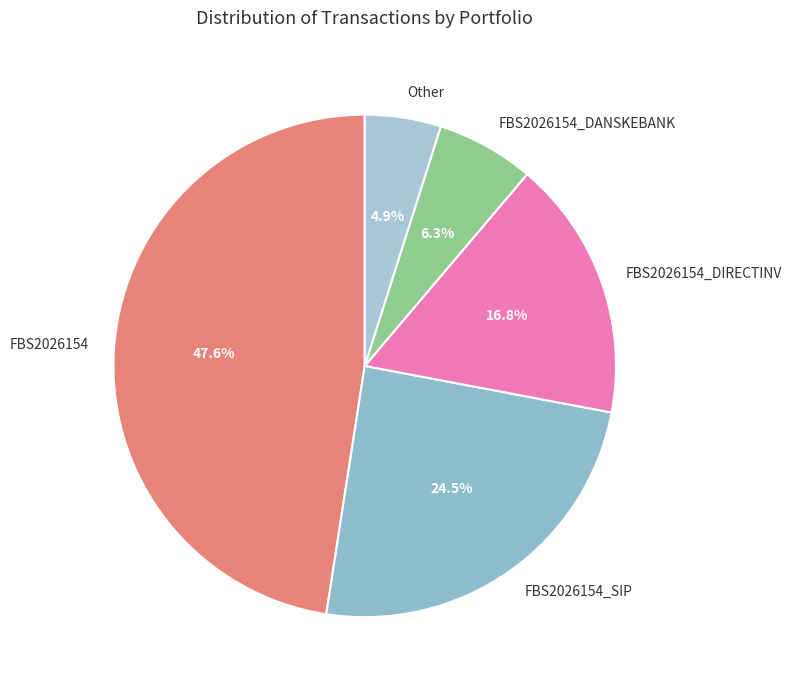

Is it true that FBS2026154_DANSKEBANK is 6% of the pie?

True